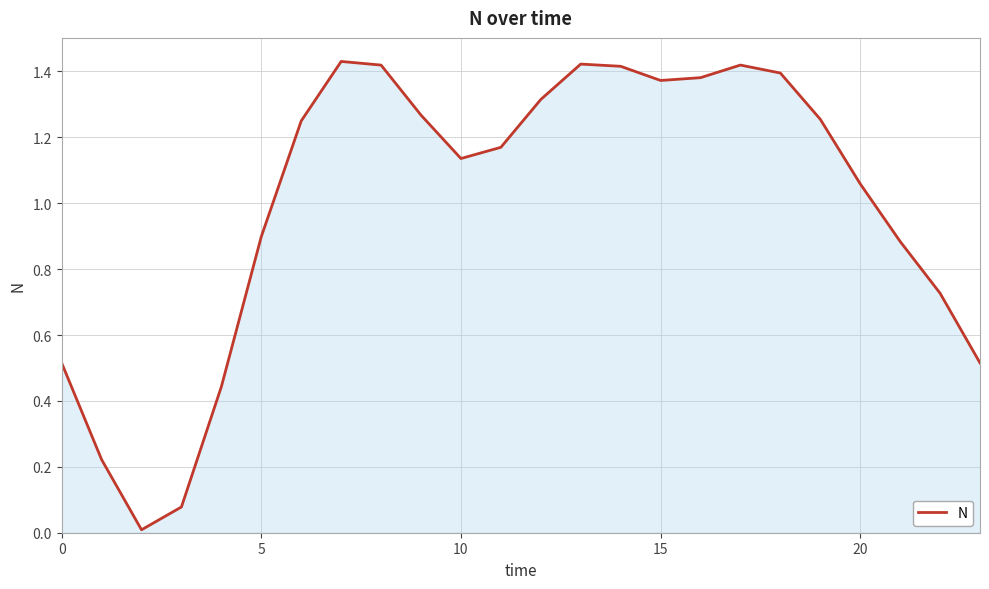

How many lines are shown in the chart?

1